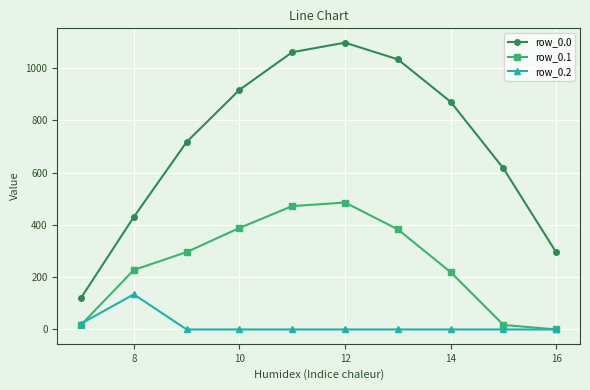

Which series has the largest range (max minus min)?

row_0.0